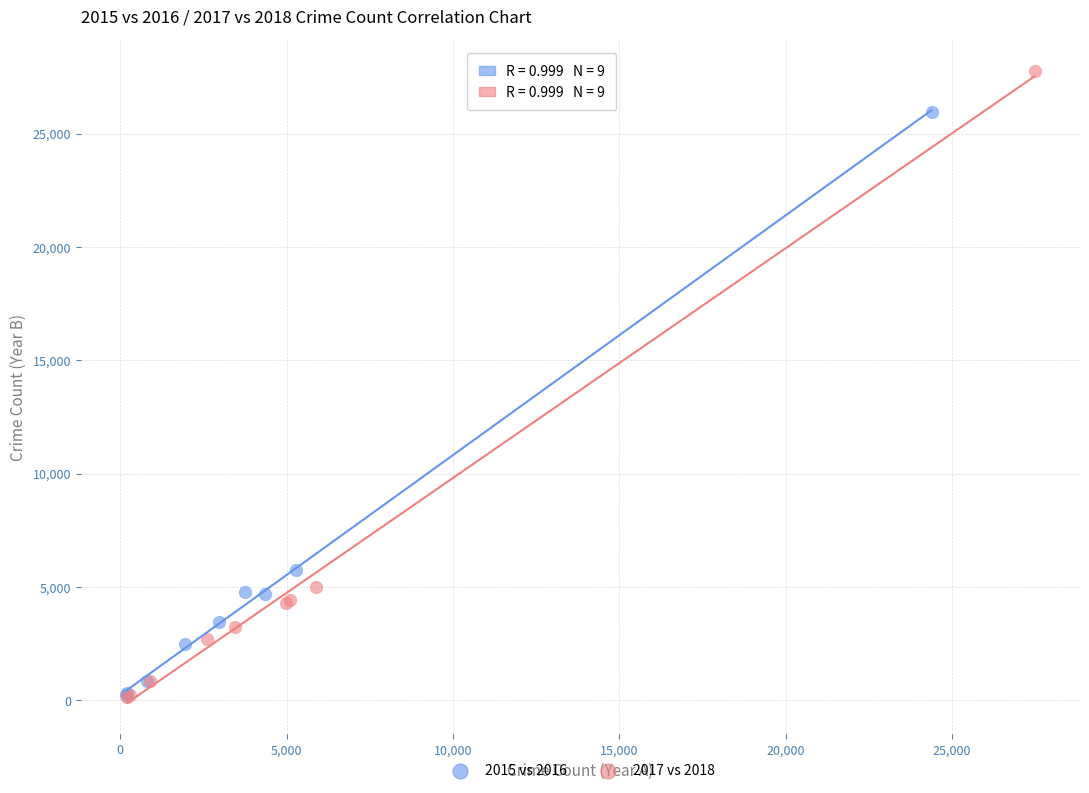

Which series contains the highest Y value?

2017 vs 2018